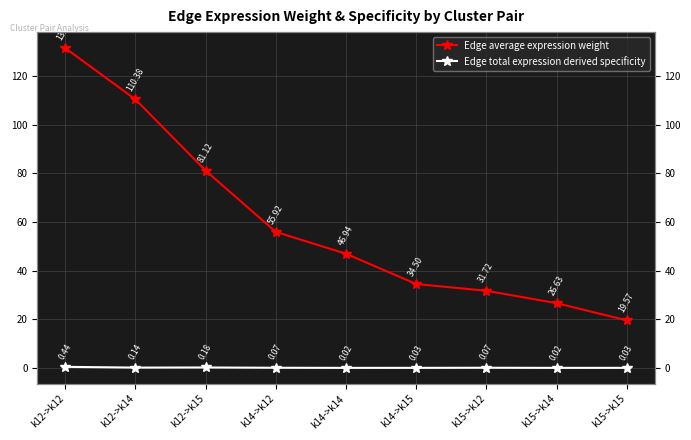

What is the label of the 2nd point from the right?

k15->k14